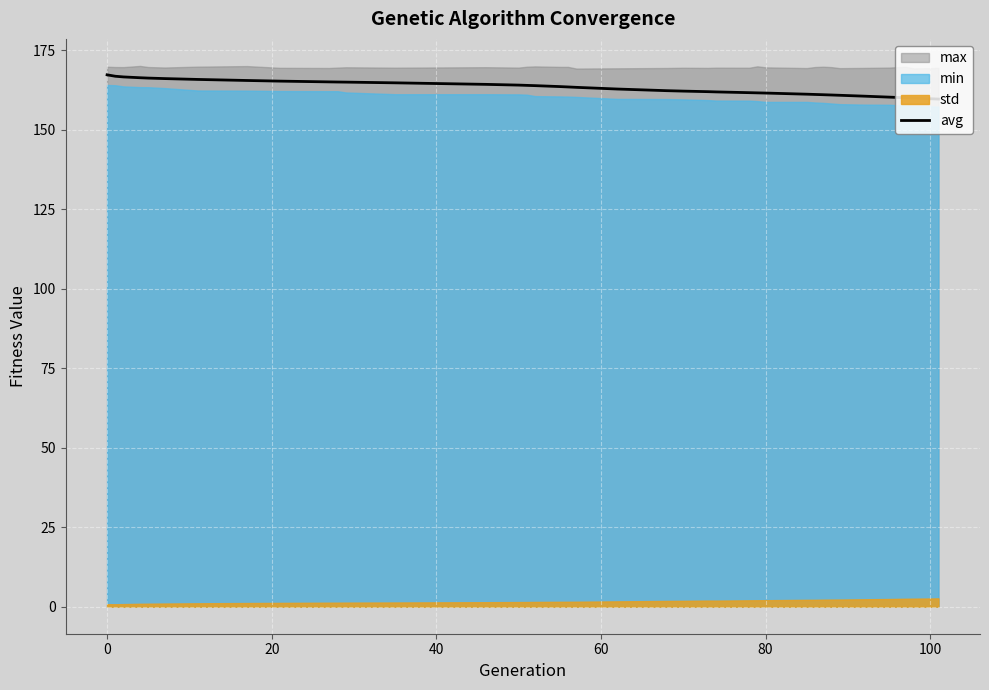

What is the highest value of the avg series?

167.3